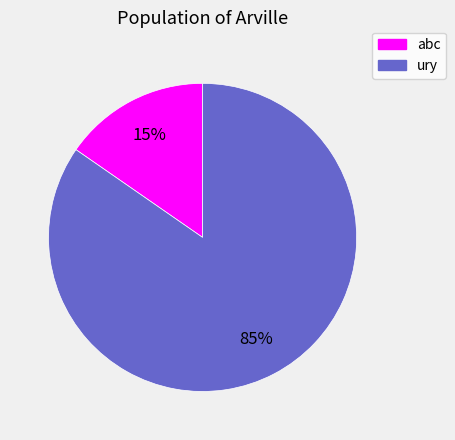

How many segments does this pie chart have?

2